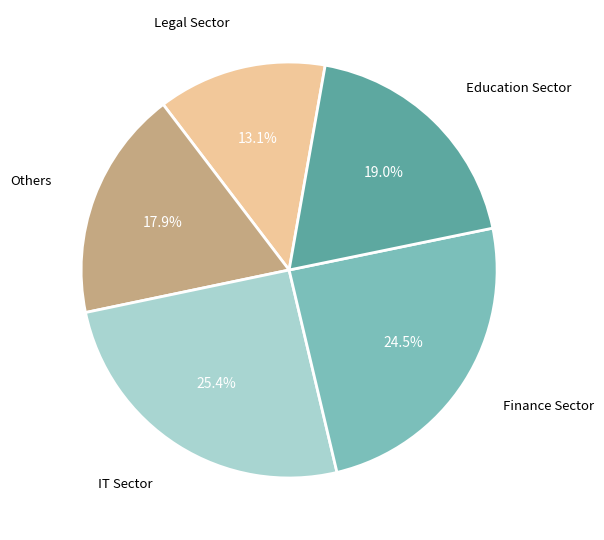

Approximately how many times larger is the value at IT Sector compared to Legal Sector?

1.9